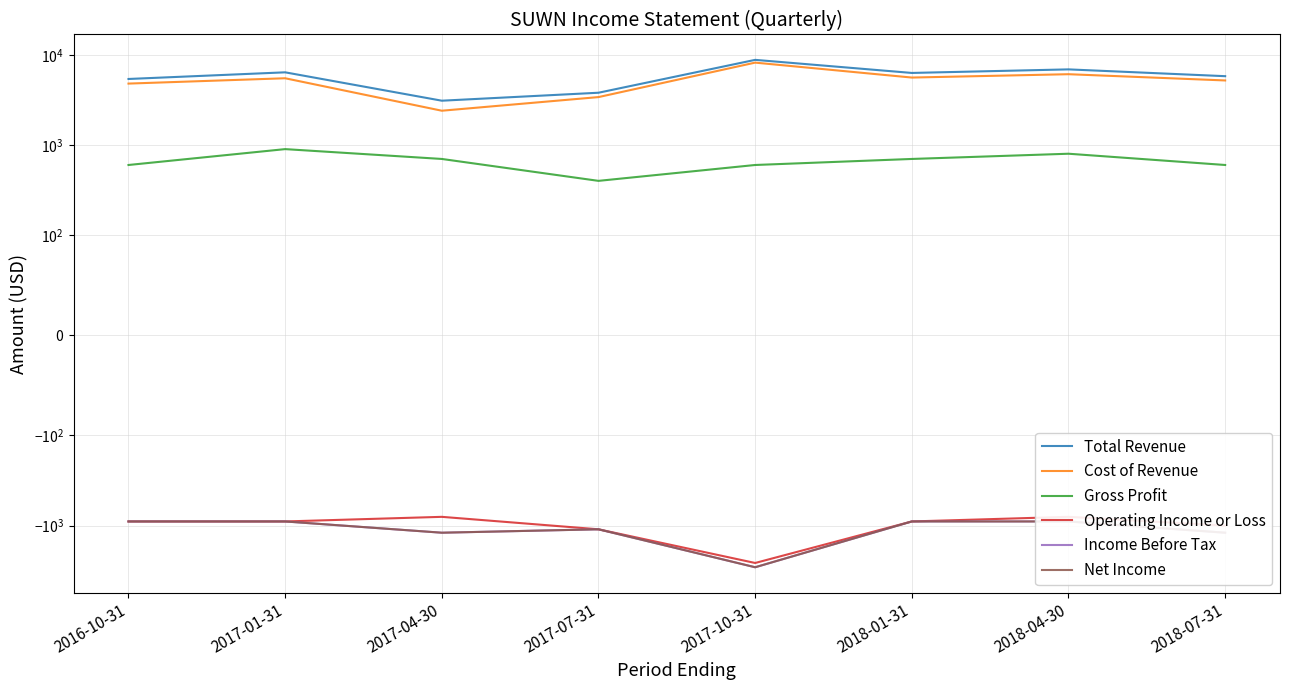

The Cost of Revenue series shows 5600 at 2018-01-31. True or false?

True